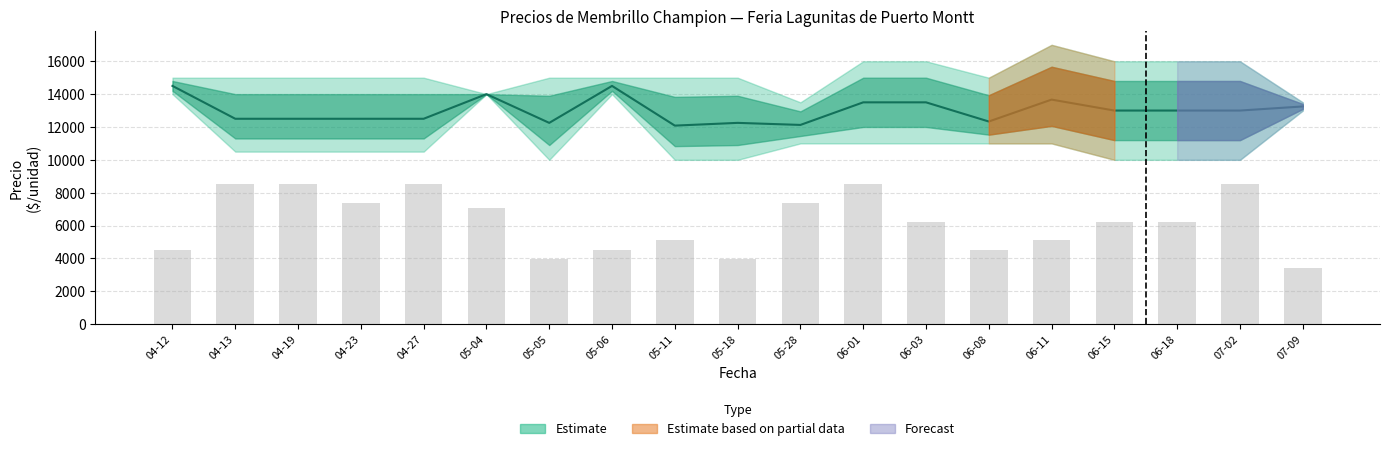

What is the label of the 10th bar from the left?

05-18